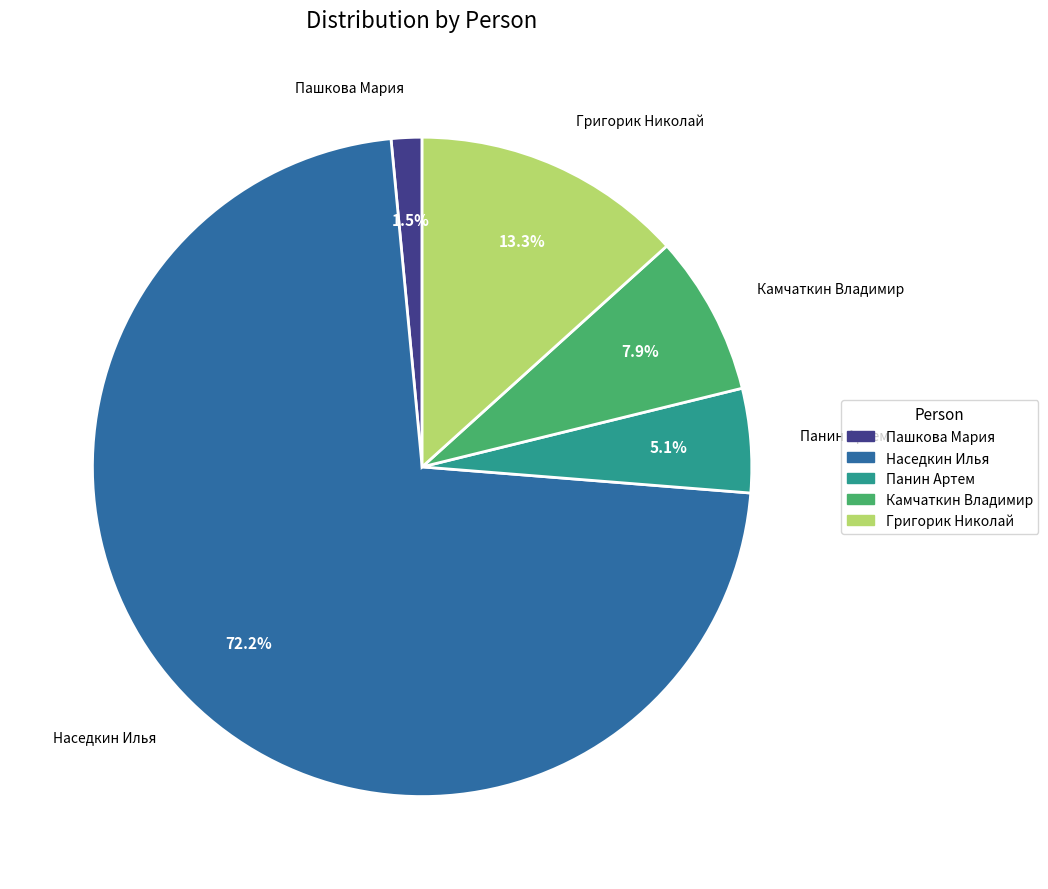

Does Наседкин Илья represent more than half of the total?

Yes